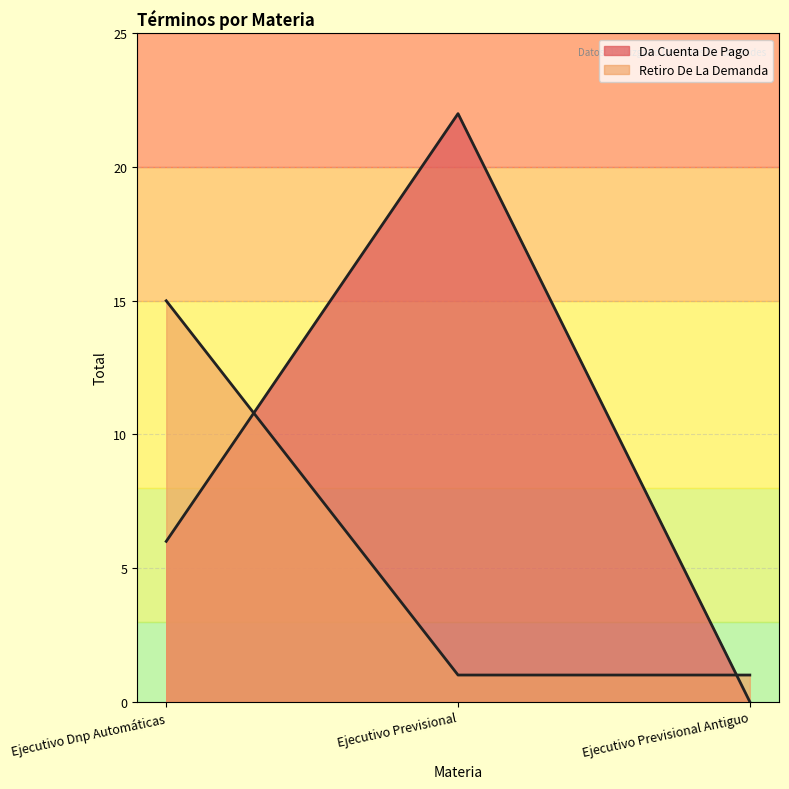

How many series are shown in this chart?

2